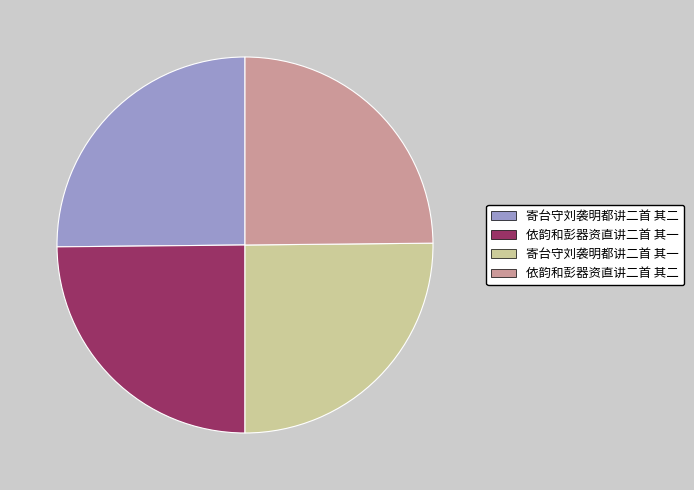

True or false: 寄台守刘袭明都讲二首 其一 accounts for 25% of the total.

True